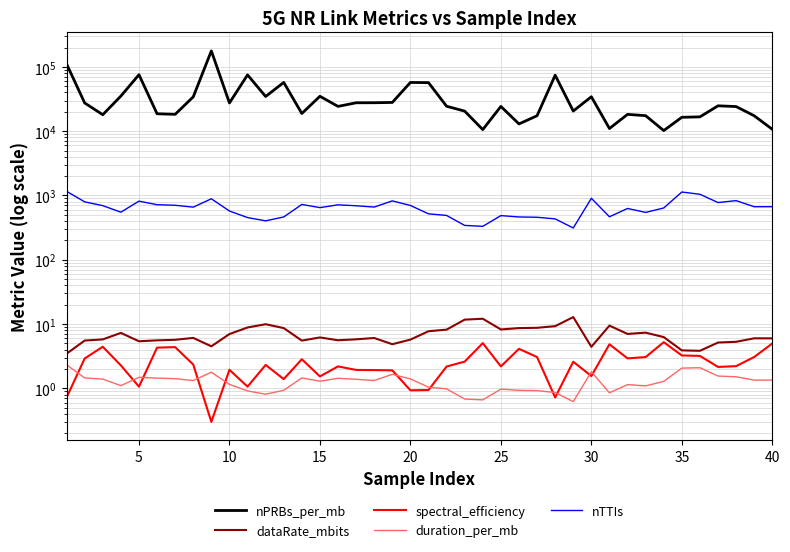

Reading left to right, extract all data points from this chart.

nPRBs_per_mb: 111359.5	27498.1	18043.9	35199.8	75665.1	18667.9	18303.9	34215.9	177599.4	27503.9	75197.7	34657.8	57411.8	18849.9	34937.9	24309.9	27679.9	27719.9	28015.9	57317.8	56979.8	24449.9	20519.8	10592.0	24299.9	12964.0	17403.9	74303.8	20591.9	34351.8	11014.5	18269.0	17439.9	10224.0	16465.4	16704.0	24831.9	24174.4	17367.9	10704.0
dataRate_mbits: 3.5	5.5	5.8	7.3	5.4	5.6	5.7	6.1	4.5	7.0	8.8	9.9	8.6	5.5	6.2	5.6	5.8	6.1	4.8	5.7	7.7	8.2	11.7	12.1	8.2	8.6	8.7	9.3	12.8	4.4	9.4	7.0	7.3	6.3	3.9	3.8	5.2	5.3	6.0	6.0
spectral_efficiency: 0.7	2.9	4.4	2.3	1.1	4.3	4.4	2.3	0.3	1.9	1.1	2.3	1.4	2.8	1.5	2.2	1.9	1.9	1.9	0.9	0.9	2.2	2.6	5.0	2.2	4.1	3.1	0.7	2.6	1.6	4.8	2.9	3.1	5.2	3.2	3.2	2.1	2.2	3.1	5.0
duration_per_mb: 2.3	1.4	1.4	1.1	1.5	1.4	1.4	1.3	1.8	1.1	0.9	0.8	0.9	1.4	1.3	1.4	1.4	1.3	1.6	1.4	1.0	1.0	0.7	0.7	1.0	0.9	0.9	0.9	0.6	1.8	0.8	1.1	1.1	1.3	2.1	2.1	1.6	1.5	1.3	1.3
nTTIs: 1160.0	796.0	694.0	550.0	816.0	718.0	704.0	658.0	888.0	573.0	453.0	403.0	463.0	725.0	647.0	715.0	692.0	660.0	824.0	699.0	518.0	489.0	342.0	331.0	486.0	463.0	458.0	432.0	312.0	904.0	466.0	628.0	545.0	639.0	1132.0	1044.0	776.0	831.0	668.0	669.0